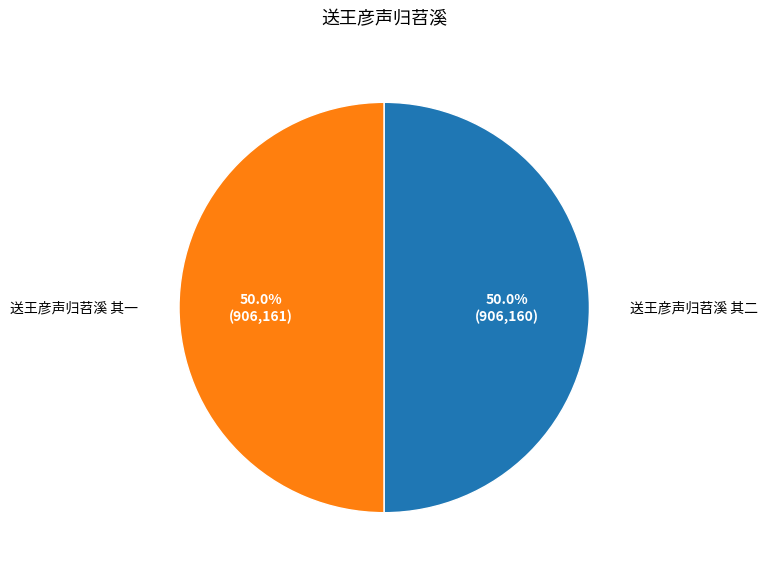

How many slices are in this pie chart?

2